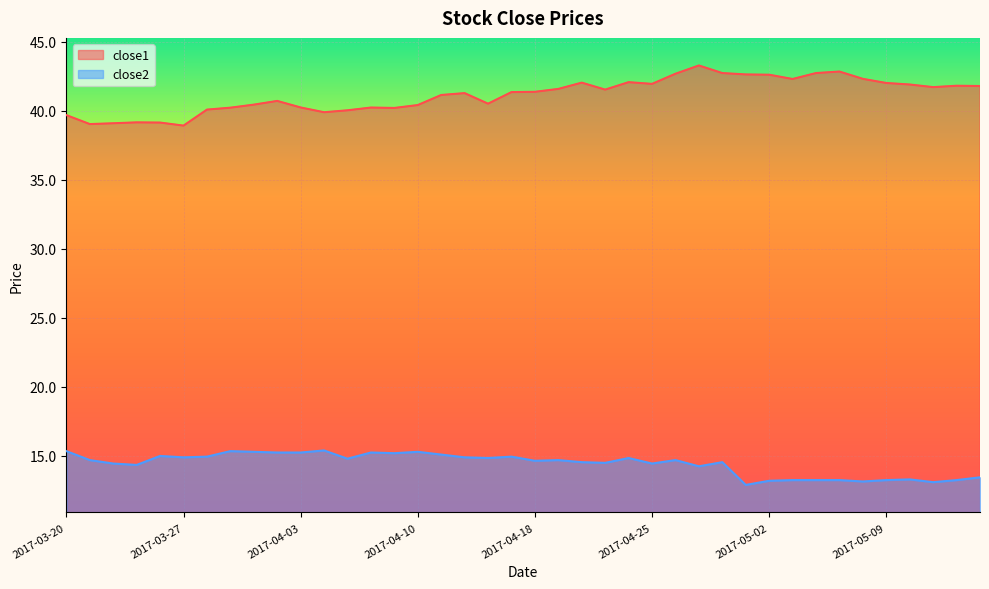

Reading right to left, extract all data points from this chart.

close1: 2017-05-15=41.8	2017-05-12=41.8	2017-05-11=41.7	2017-05-10=41.9	2017-05-09=42.0	2017-05-08=42.3	2017-05-05=42.8	2017-05-04=42.7	2017-05-03=42.3	2017-05-02=42.6	2017-05-01=42.6	2017-04-28=42.7	2017-04-27=43.3	2017-04-26=42.7	2017-04-25=42.0	2017-04-24=42.1	2017-04-21=41.5	2017-04-20=42.0	2017-04-19=41.6	2017-04-18=41.4	2017-04-17=41.4	2017-04-13=40.5	2017-04-12=41.3	2017-04-11=41.1	2017-04-10=40.4	2017-04-07=40.2	2017-04-06=40.2	2017-04-05=40.0	2017-04-04=39.9	2017-04-03=40.2	2017-03-31=40.7	2017-03-30=40.4	2017-03-29=40.2	2017-03-28=40.1	2017-03-27=38.9	2017-03-24=39.1	2017-03-23=39.2	2017-03-22=39.1	2017-03-21=39.0	2017-03-20=39.7
close2: 2017-05-15=13.4	2017-05-12=13.2	2017-05-11=13.1	2017-05-10=13.3	2017-05-09=13.2	2017-05-08=13.1	2017-05-05=13.2	2017-05-04=13.2	2017-05-03=13.2	2017-05-02=13.2	2017-05-01=12.9	2017-04-28=14.5	2017-04-27=14.2	2017-04-26=14.7	2017-04-25=14.4	2017-04-24=14.8	2017-04-21=14.5	2017-04-20=14.5	2017-04-19=14.7	2017-04-18=14.6	2017-04-17=14.9	2017-04-13=14.8	2017-04-12=14.9	2017-04-11=15.1	2017-04-10=15.3	2017-04-07=15.2	2017-04-06=15.2	2017-04-05=14.8	2017-04-04=15.4	2017-04-03=15.2	2017-03-31=15.2	2017-03-30=15.3	2017-03-29=15.3	2017-03-28=14.9	2017-03-27=14.9	2017-03-24=15.0	2017-03-23=14.3	2017-03-22=14.4	2017-03-21=14.7	2017-03-20=15.3